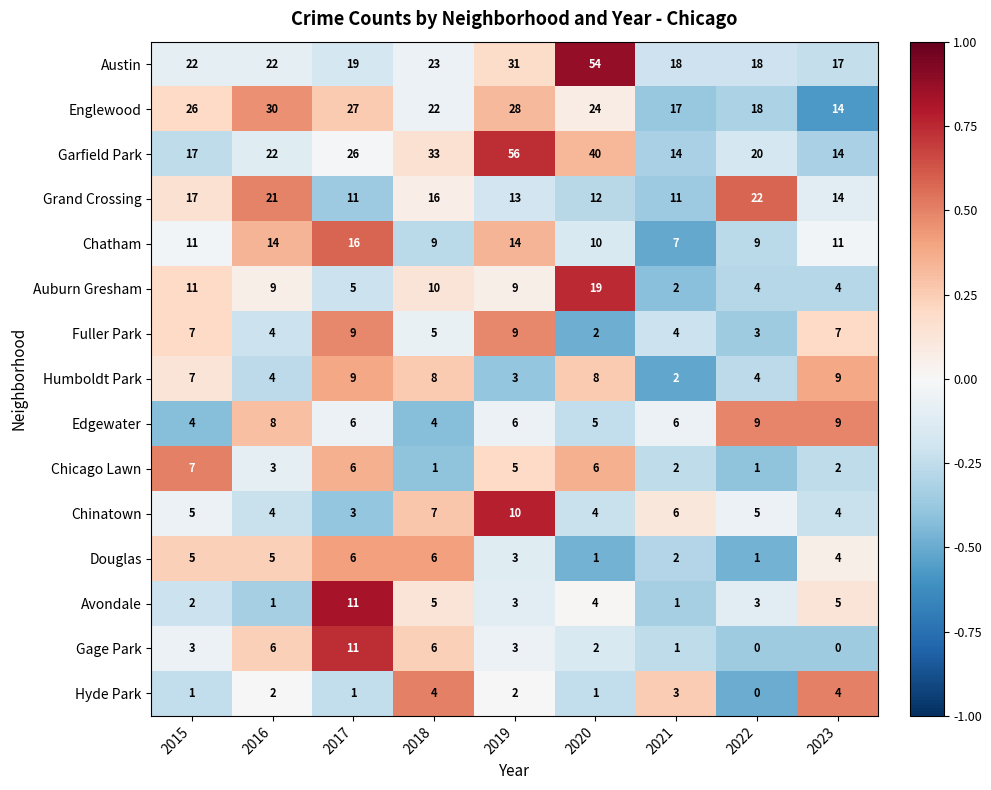

Which category has the lowest value in the Auburn Gresham series?

2021